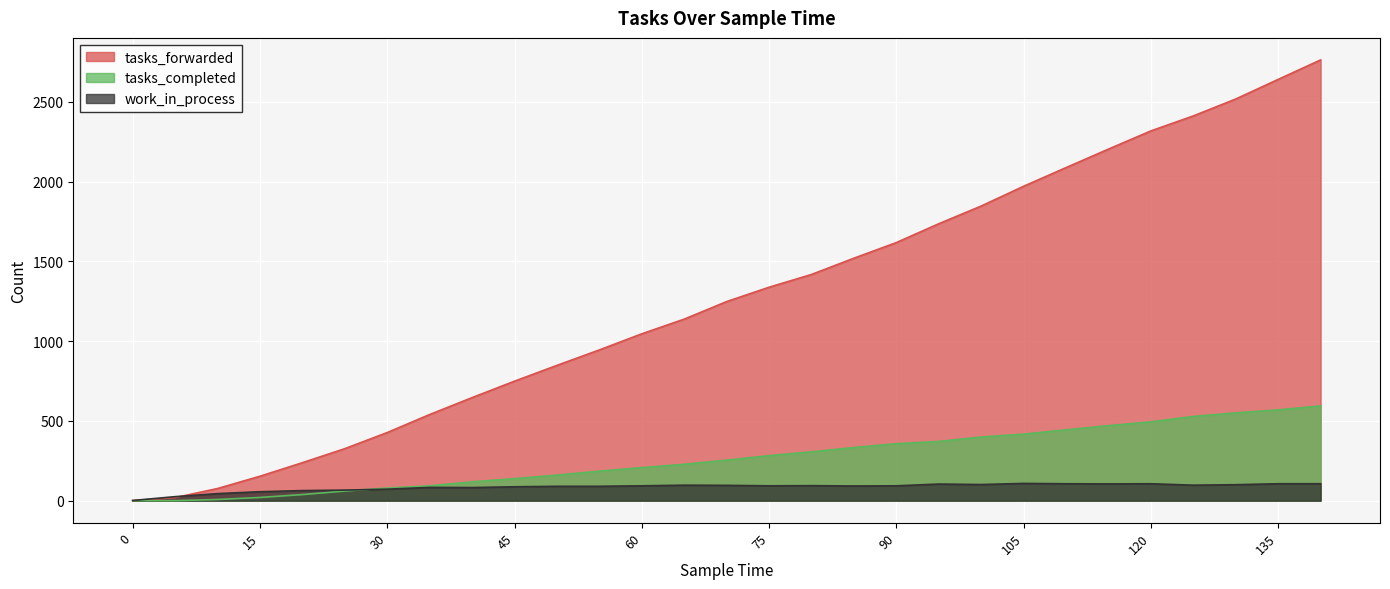

At which label does tasks_forwarded reach its peak?

140